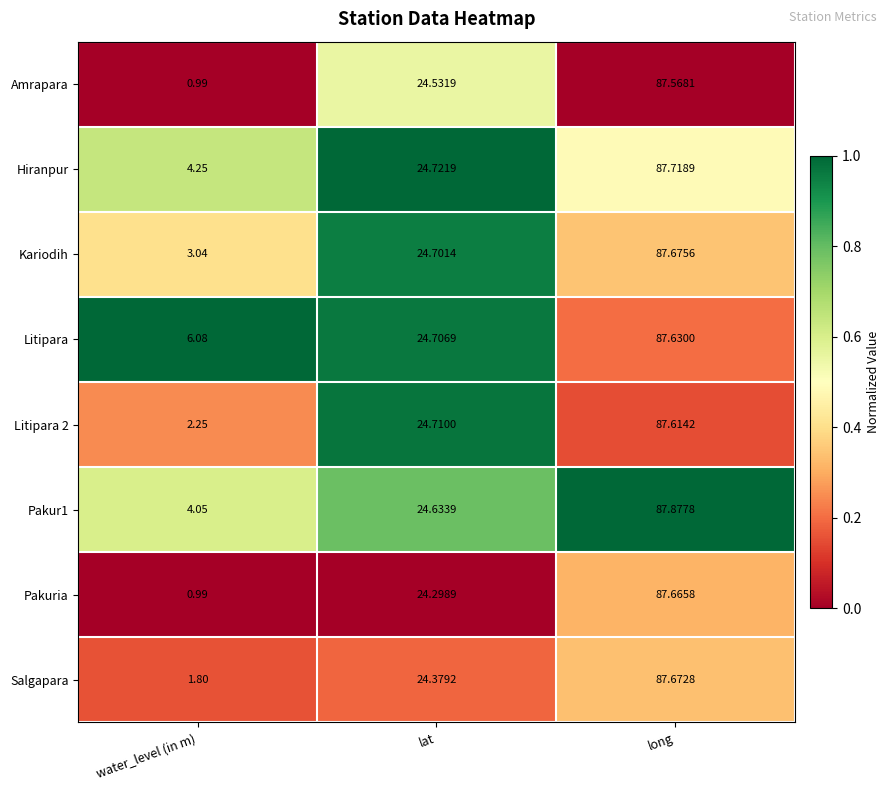

What is the total value across all series at lat?

196.7